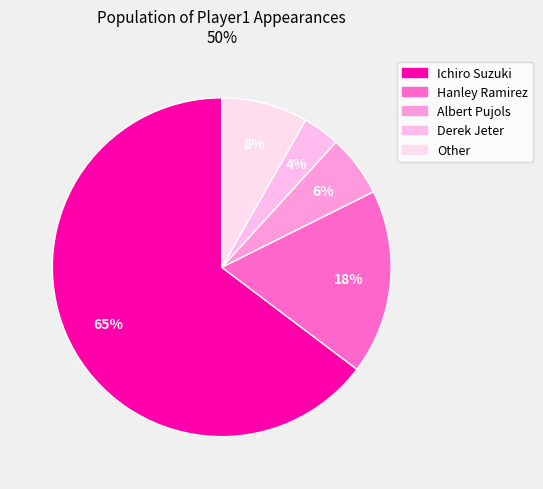

To the nearest percent, what is the difference between the Hanley Ramirez and Albert Pujols slice percentages?

12%